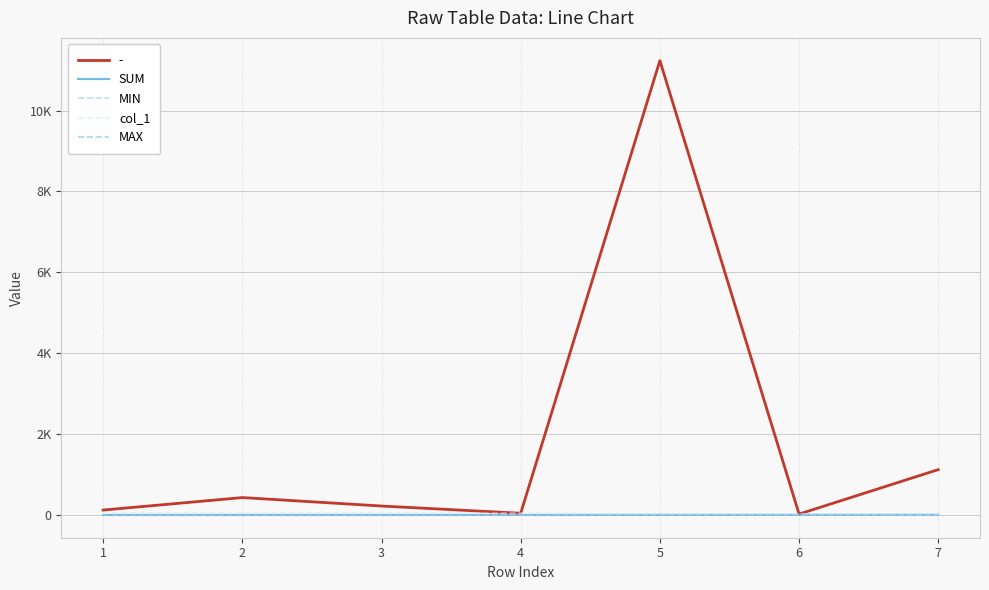

Count the SUM values in the range 2 to 6.

5